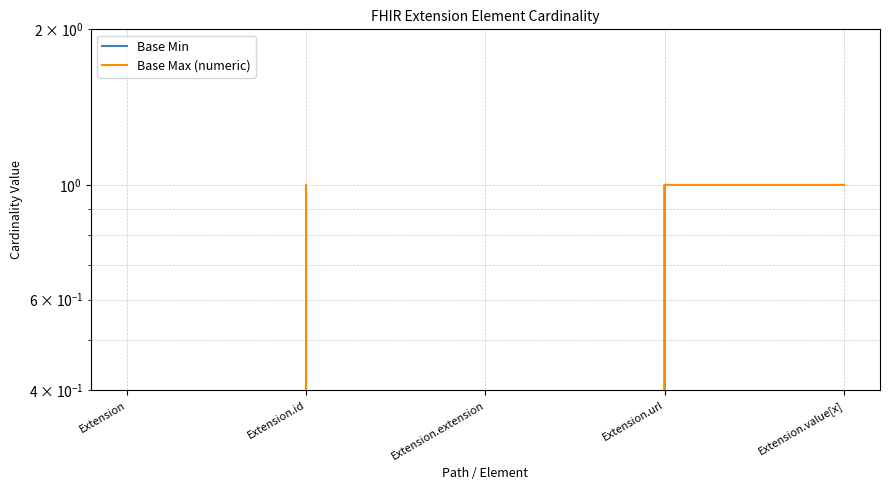

How many positive values does the Base Min series have?

1